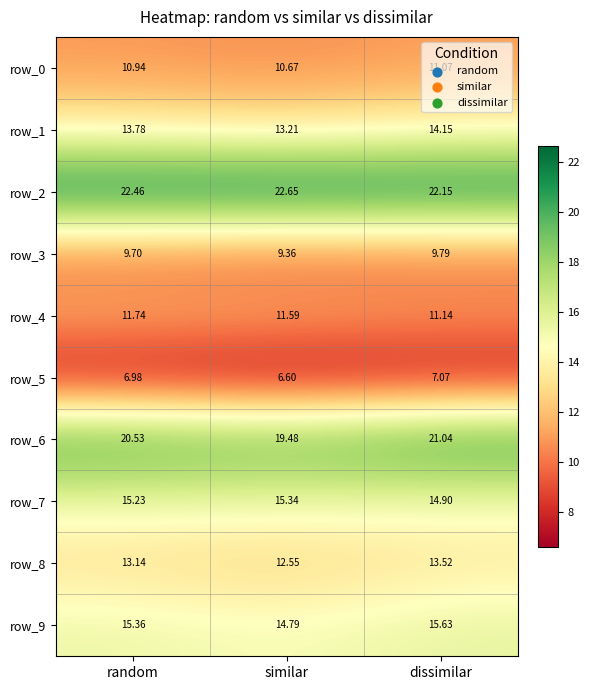

What value does the row_9 series have at dissimilar?

15.6